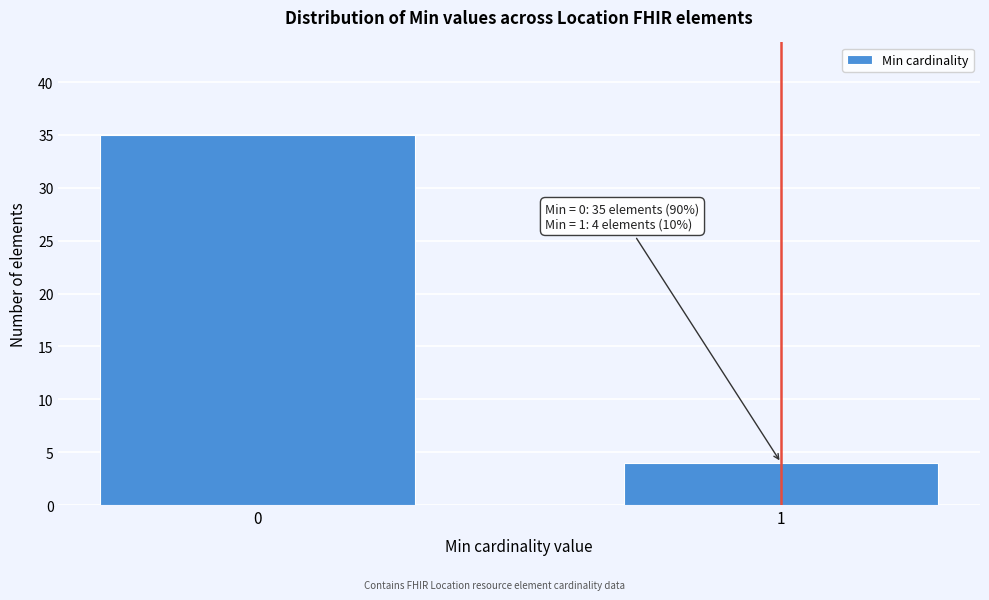

Reading left to right, what are all the values shown in this chart?

35	4